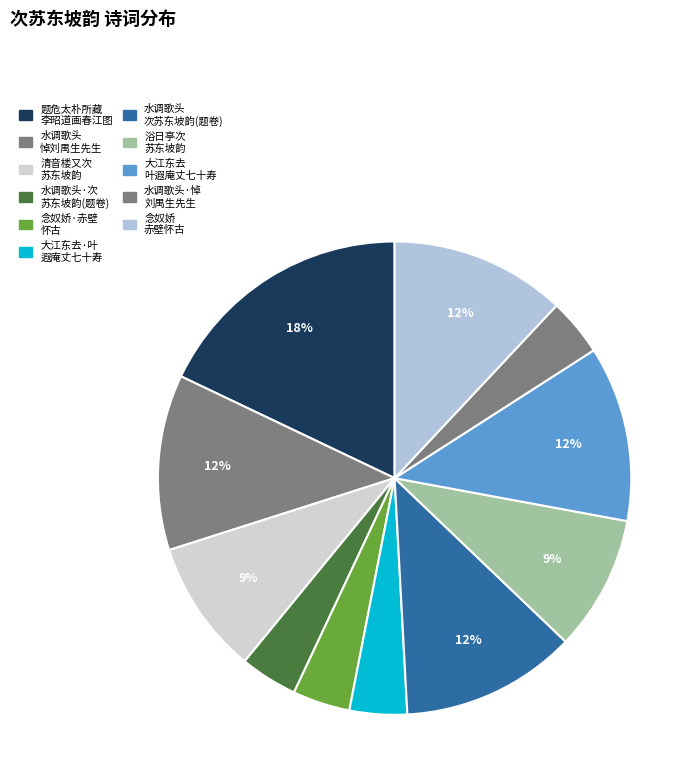

Which category has the biggest portion of the pie?

题危太朴所藏 李昭道画春江图